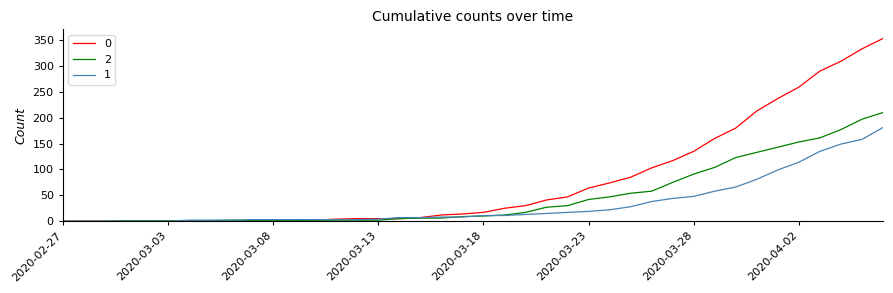

Rank the series by their maximum value, from lowest to highest.

1, 2, 0